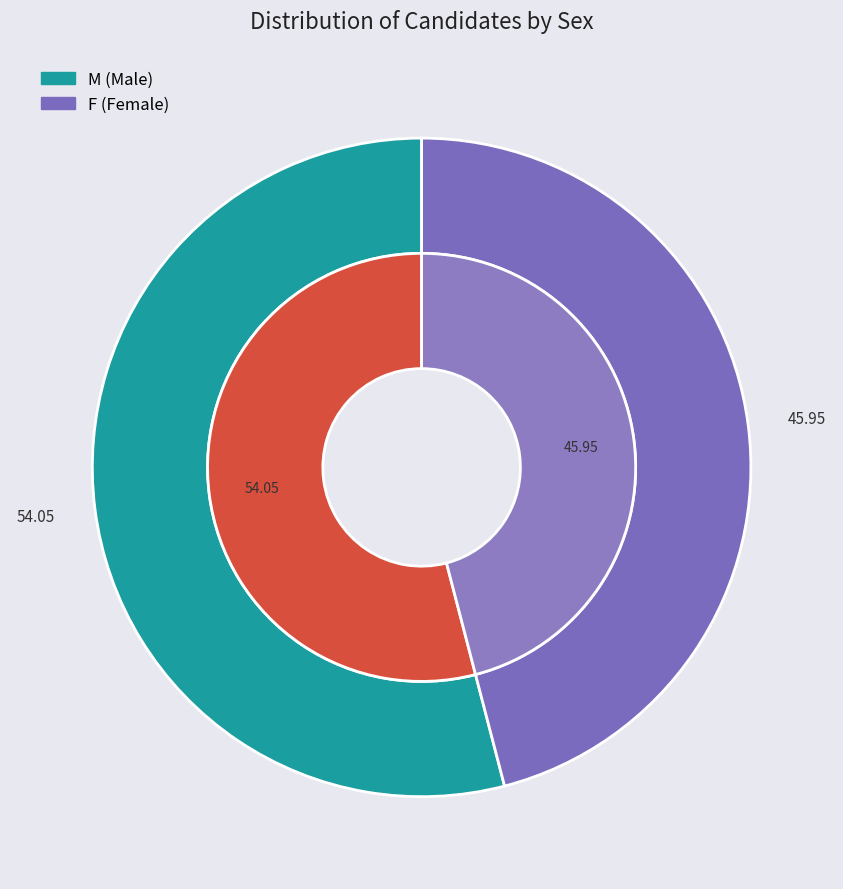

To the nearest percent, what portion does M represent?

54%